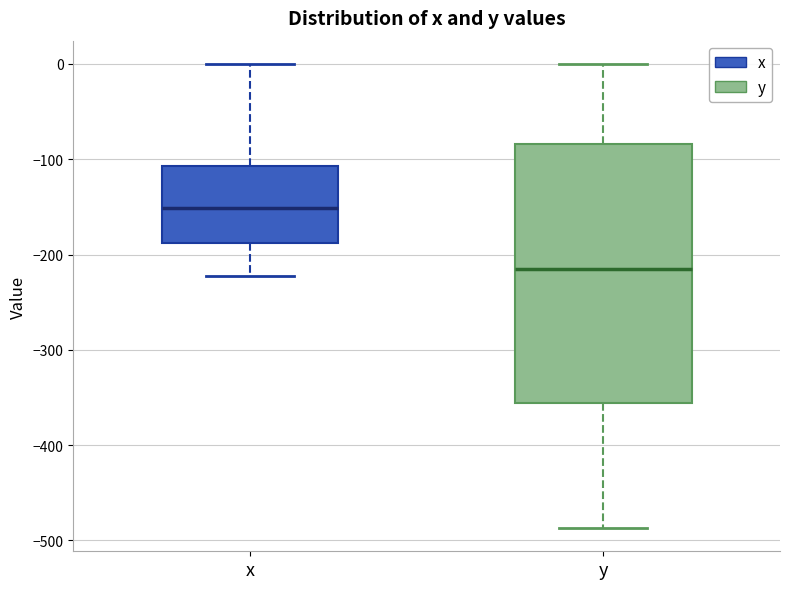

Reading left to right, read every box against the y-axis: the position of its median line, the range the box covers, and the ends of its whiskers. The values are not printed on the chart, so give them approximately, as read against the axis.

x: median -150, box -190 to -110, whiskers -220 to 0
y: median -220, box -360 to -80, whiskers -490 to 0